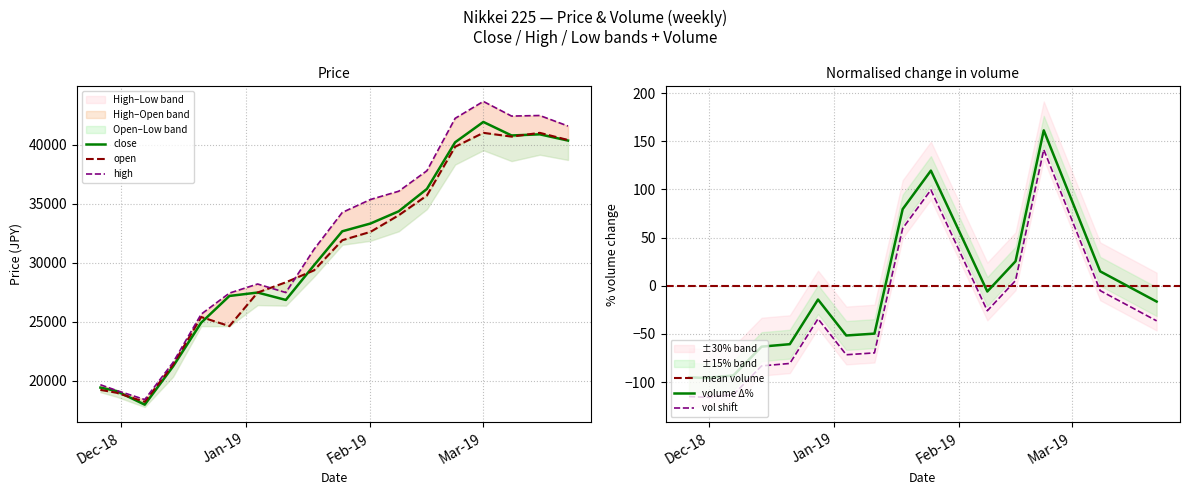

Which series has the largest range (max minus min)?

High